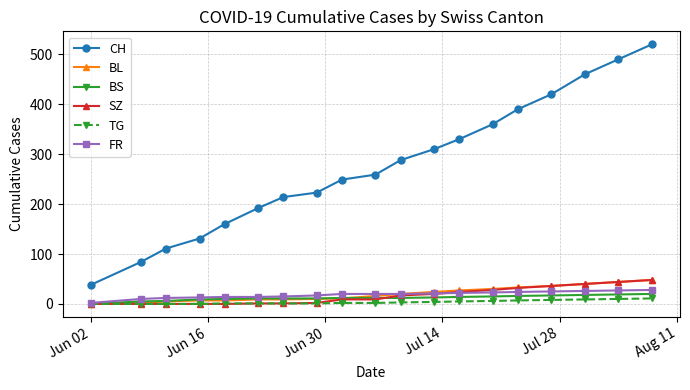

True or false: CH has more than 2 interior local peaks.

False